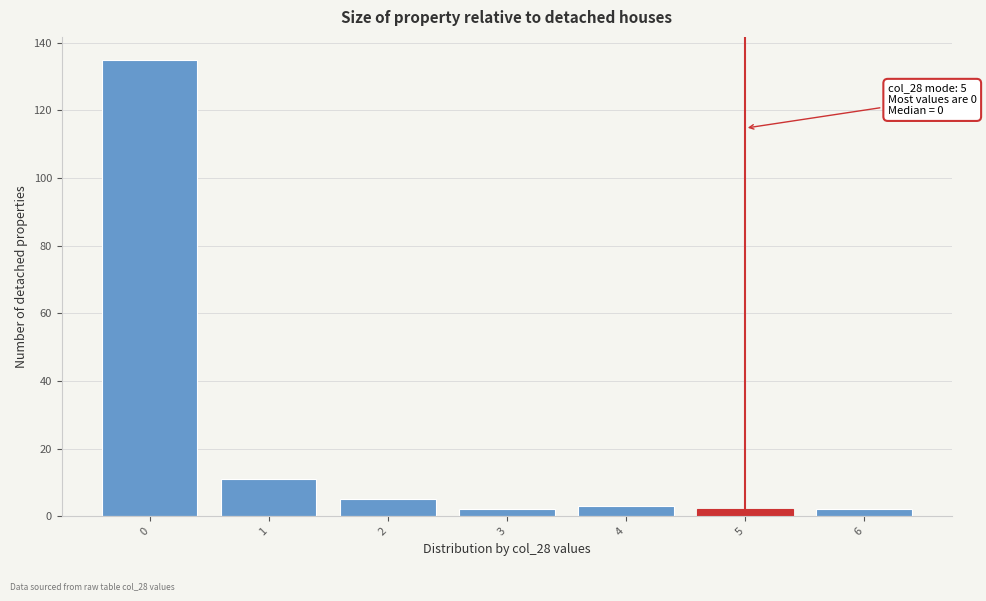

Reading left to right, list all the values displayed in this chart.

0=135	1=11	2=5	3=2	4=3	5=2	6=2